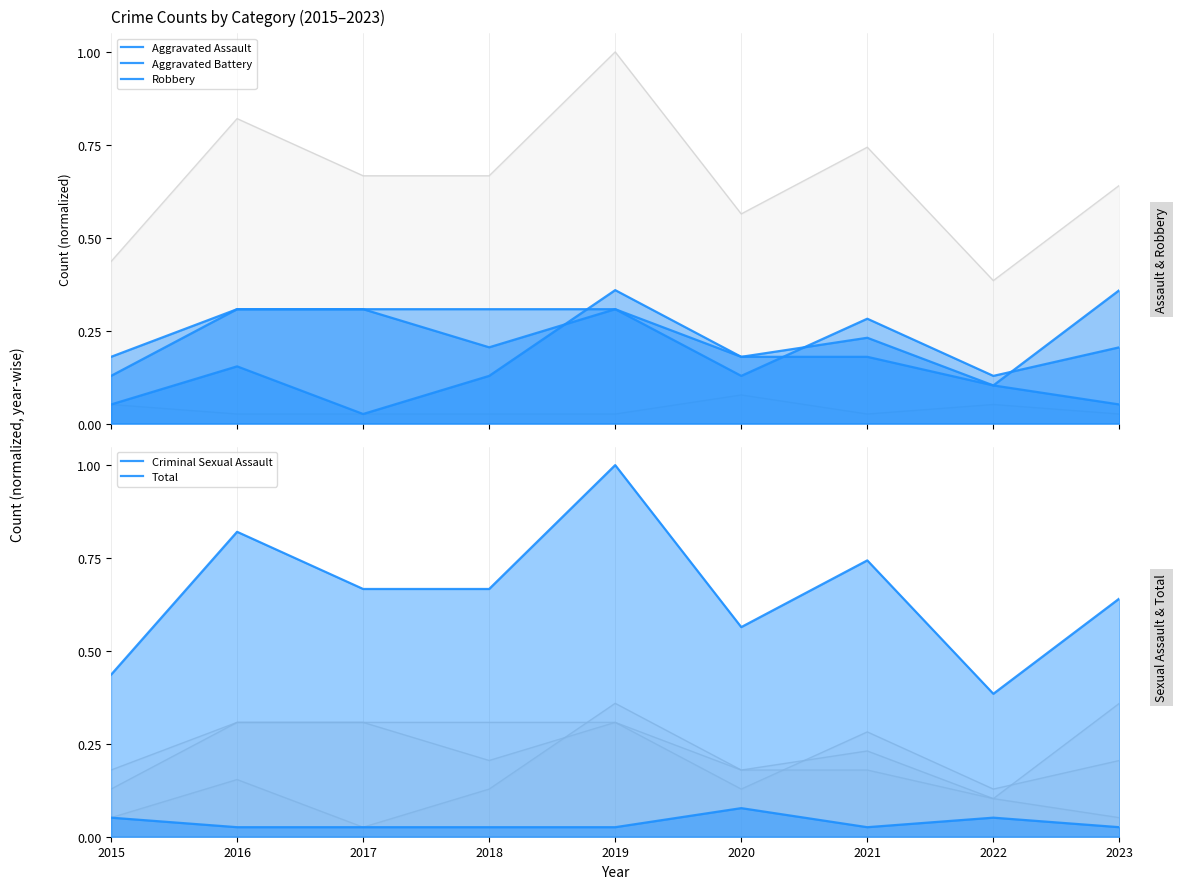

How many intersections are there between Aggravated Battery and Aggravated Assault?

1